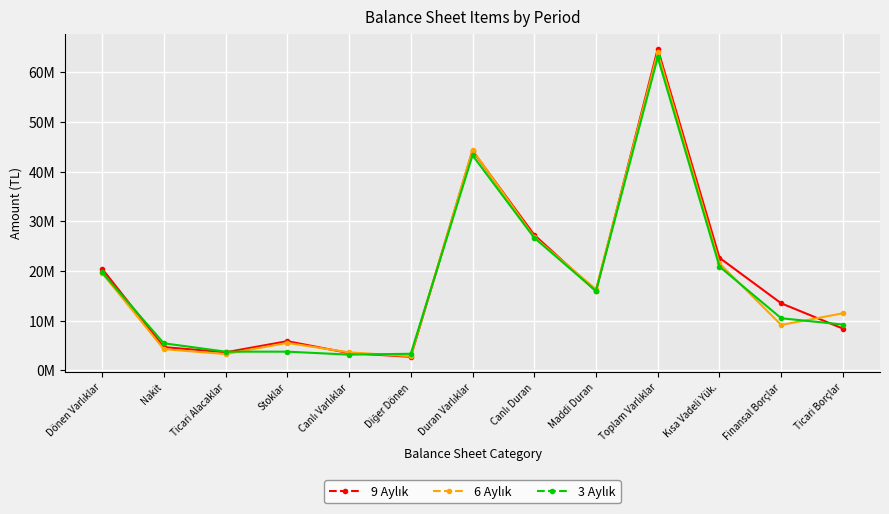

Is this an area chart (filled region under the line)?

No